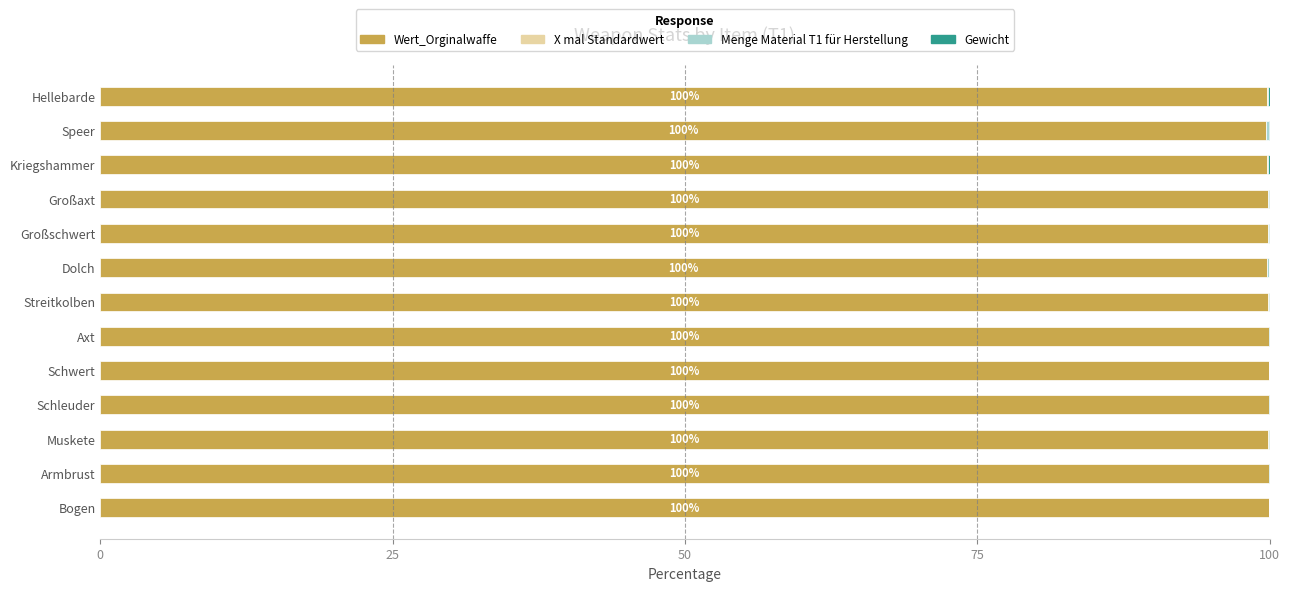

The Wert_Orginalwaffe series shows 165.2 at Großschwert. True or false?

False